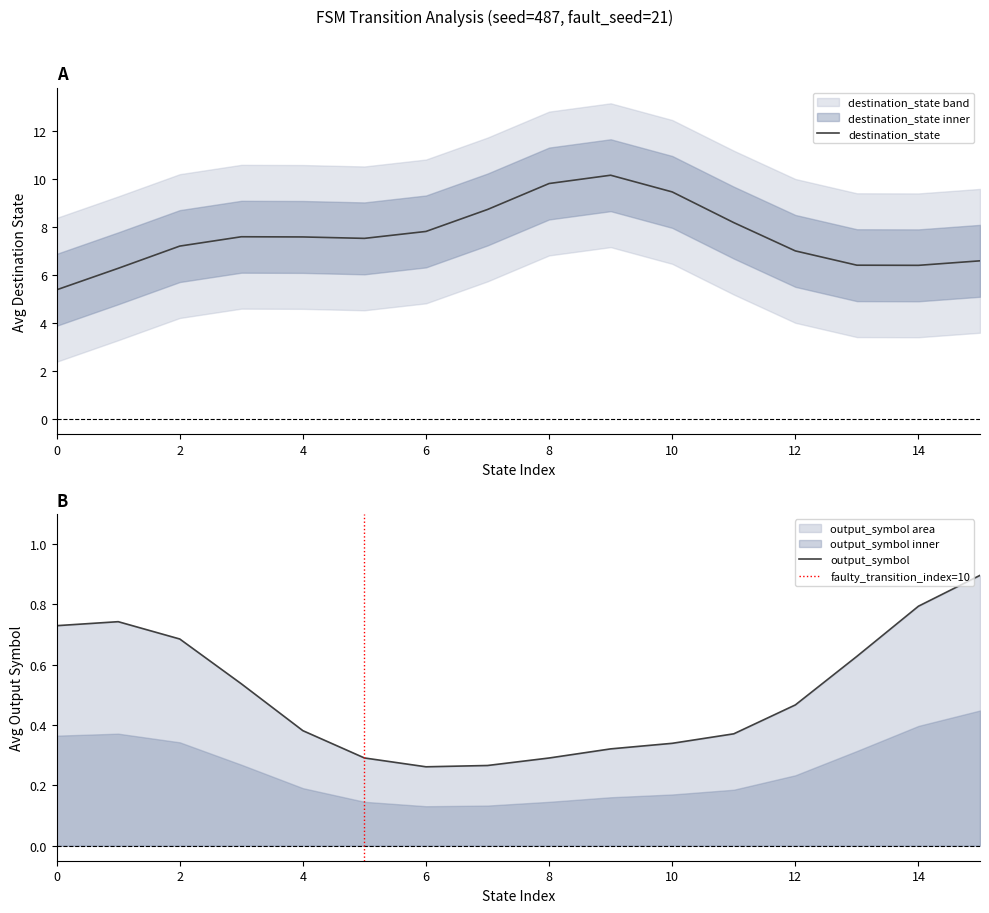

What is the minimum value for destination_state?

5.4